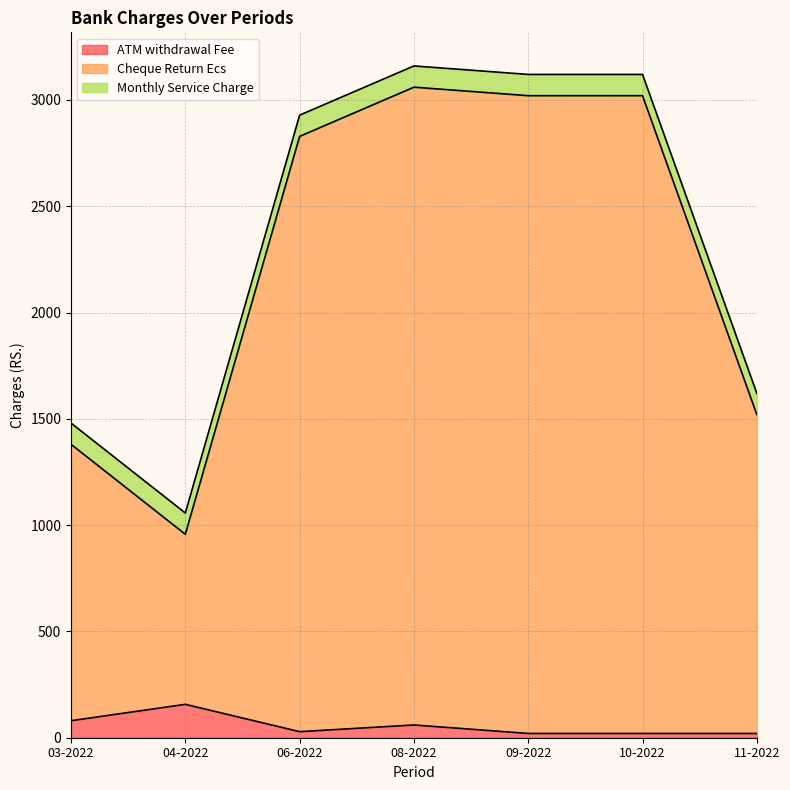

True or false: Cheque Return Ecs and ATM withdrawal Fee intersect in this chart.

False